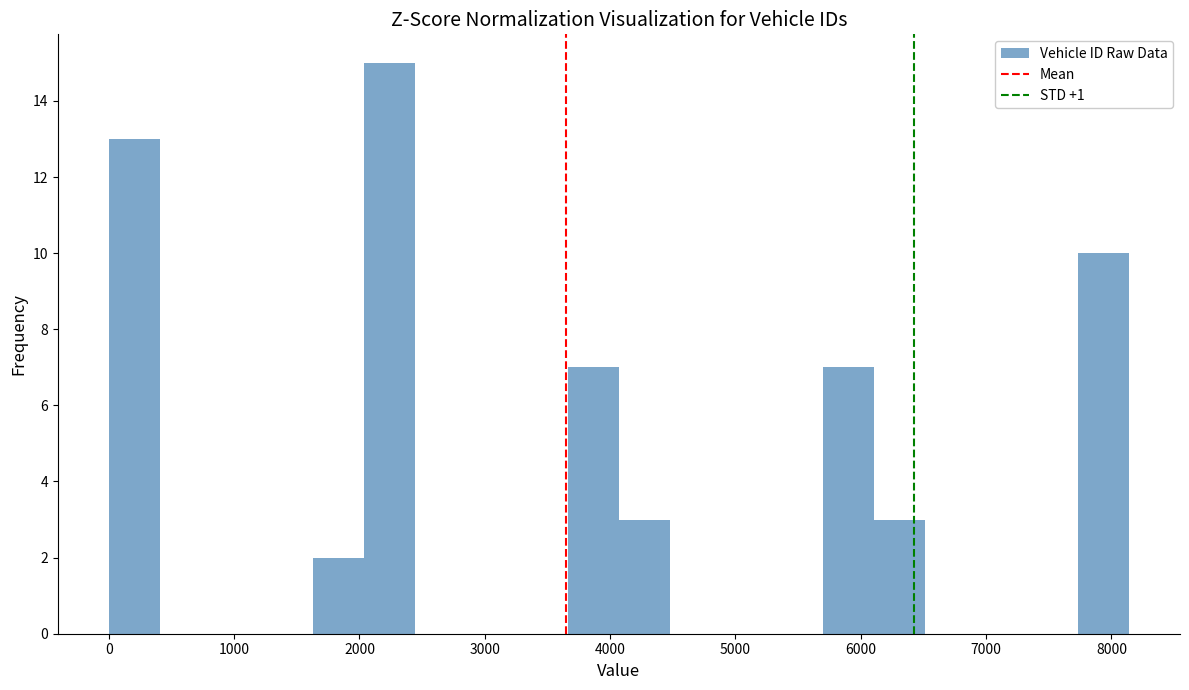

Reading left to right, list every bar in this chart as the range it spans on the x-axis followed by its height. Neither the bar edges nor the heights are printed on the chart, so give them approximately, as read against the axes.

0 to 400: 13
400 to 800: 0
800 to 1200: 0
1200 to 1600: 0
1600 to 2000: 2
2000 to 2400: 15
2400 to 2800: 0
2800 to 3300: 0
3300 to 3700: 0
3700 to 4100: 7
4100 to 4500: 3
4500 to 4900: 0
4900 to 5300: 0
5300 to 5700: 0
5700 to 6100: 7
6100 to 6500: 3
6500 to 6900: 0
6900 to 7300: 0
7300 to 7700: 0
7700 to 8100: 10